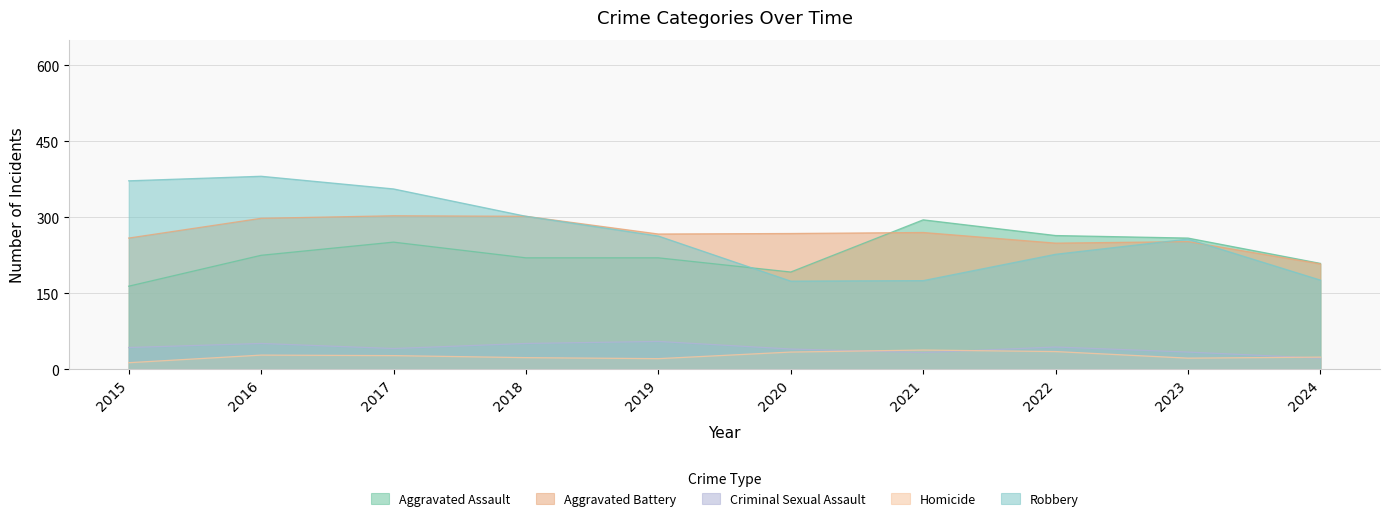

How many data points in Aggravated Assault are above 225?

4